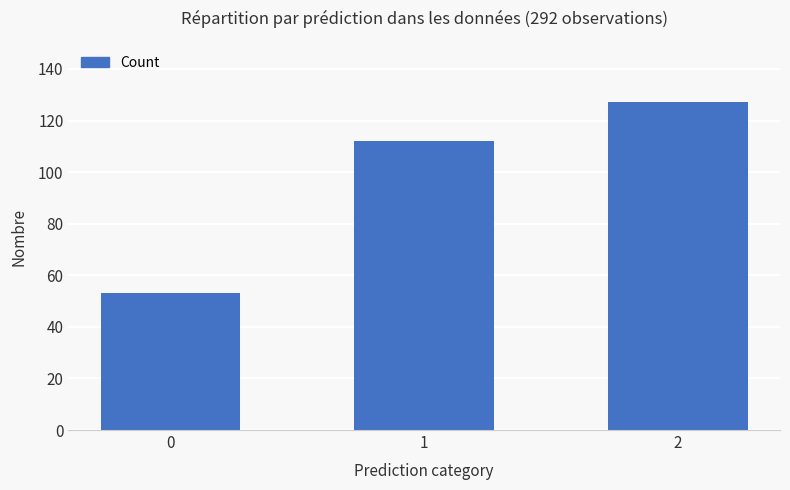

What is the approximate value at 2, to the nearest 10?

130